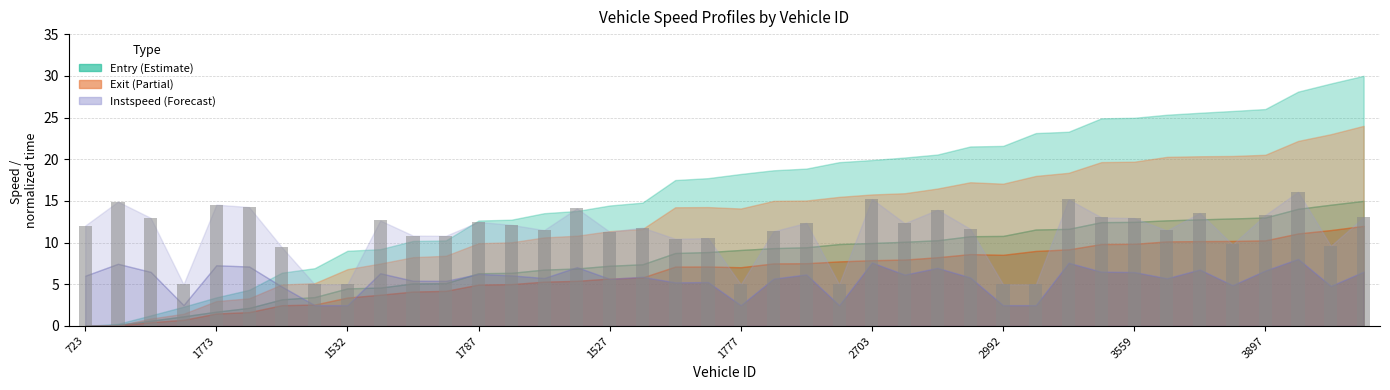

What is the difference between the maximum and minimum values?

11.1